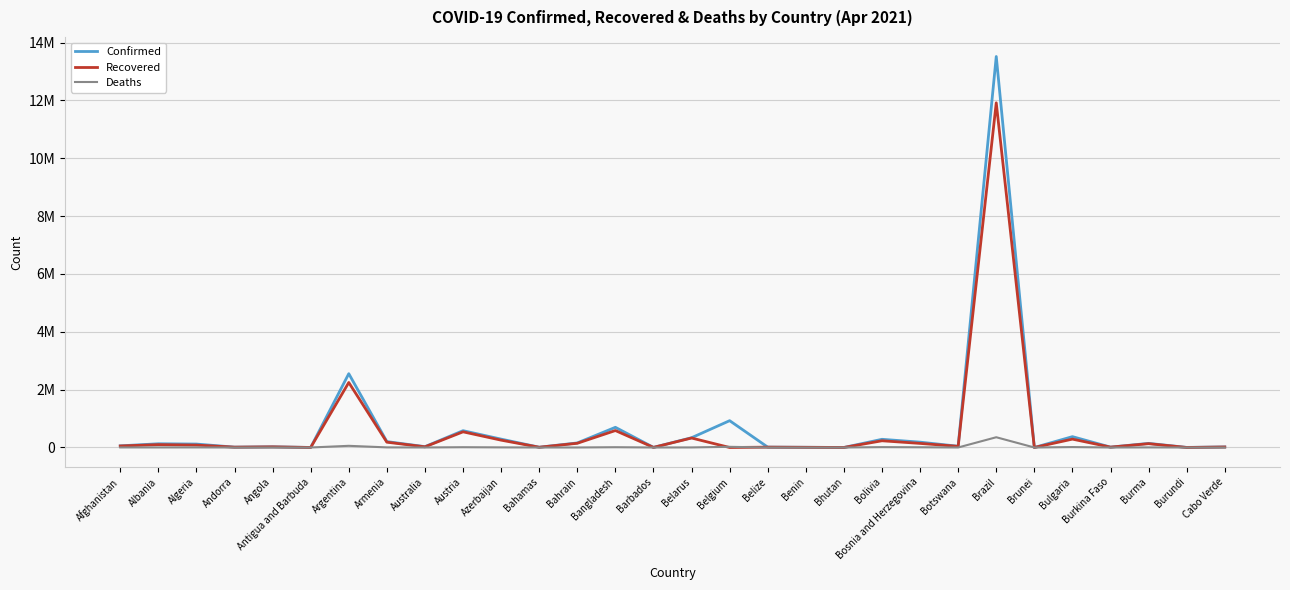

What are all the series names shown in the legend?

Confirmed, Recovered, Deaths